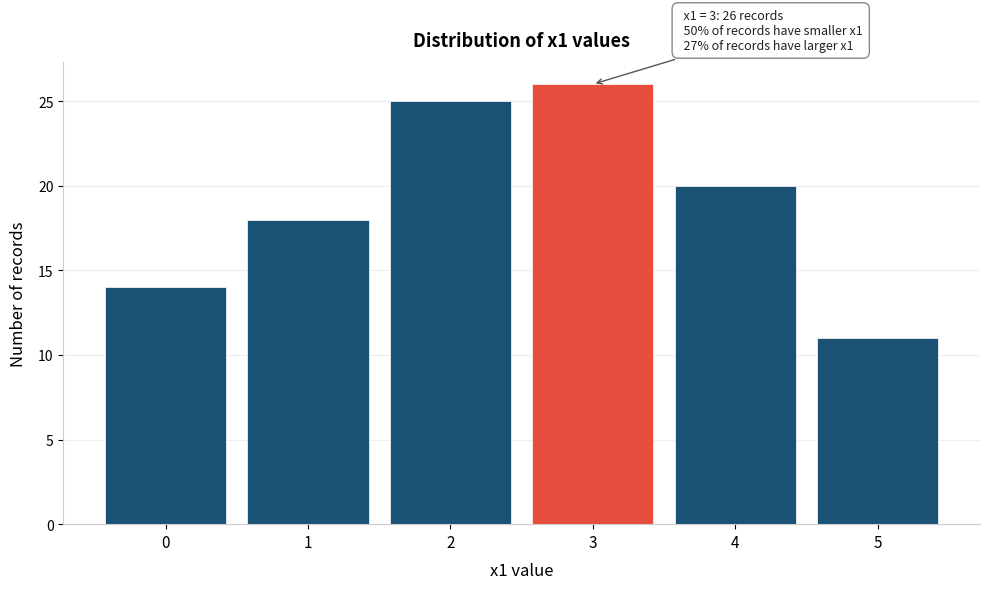

Over which range of the x-axis is the bar tallest?

2.5 to 3.5